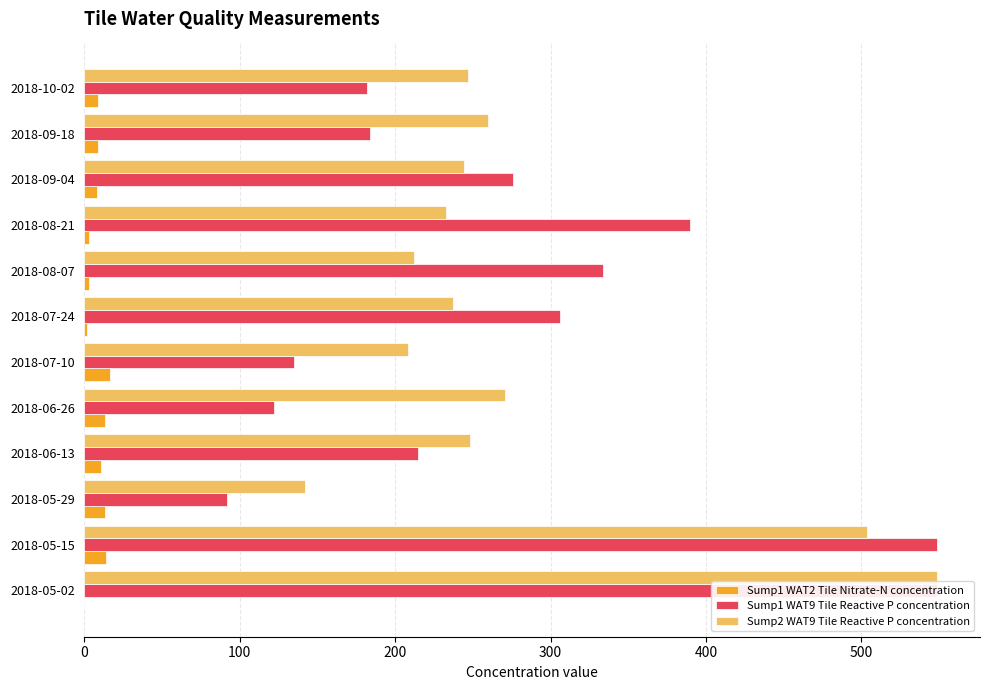

How many series are shown in this chart?

3